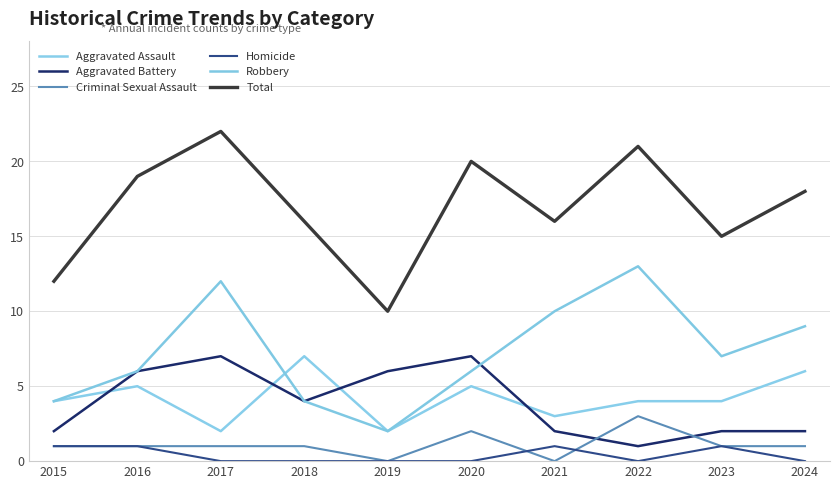

What is the value of the Aggravated Battery point at the 8th from the left?

1